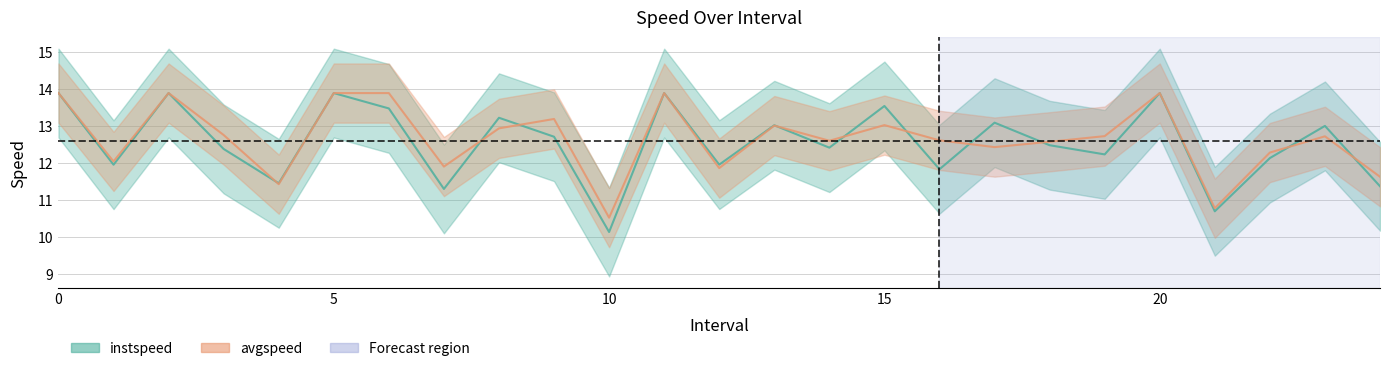

What is the difference between the second highest and minimum values in the instspeed series?

3.8